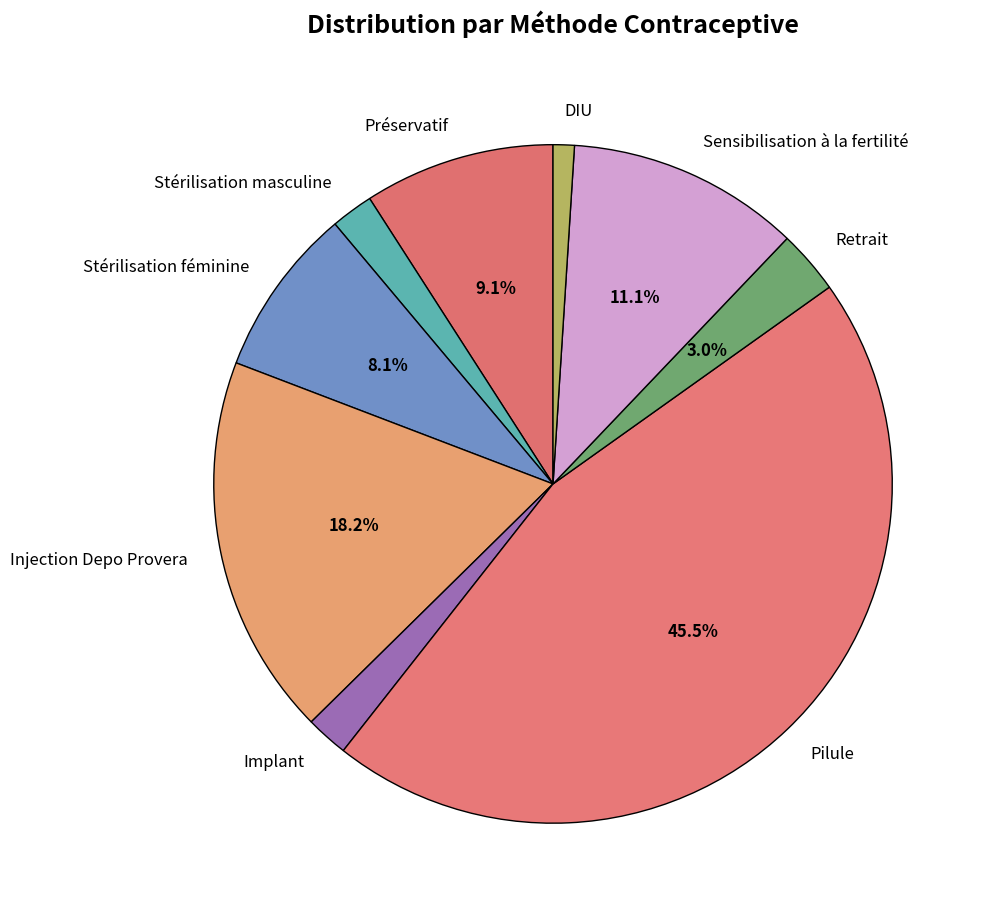

How many segments does this pie chart have?

9